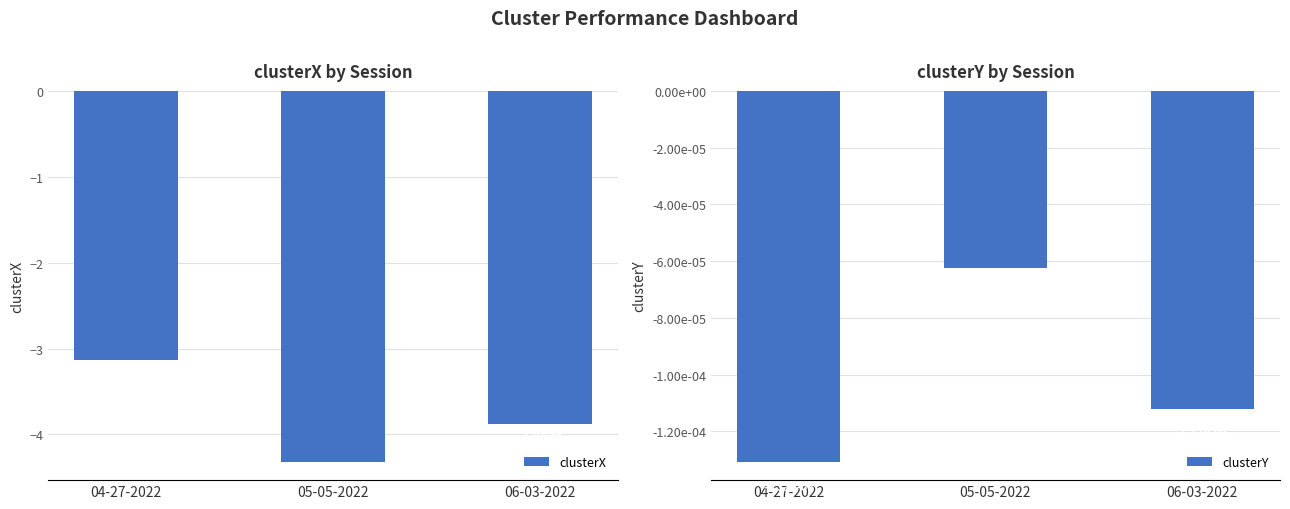

List the series in order of their overall mean, highest first.

clusterY, clusterX